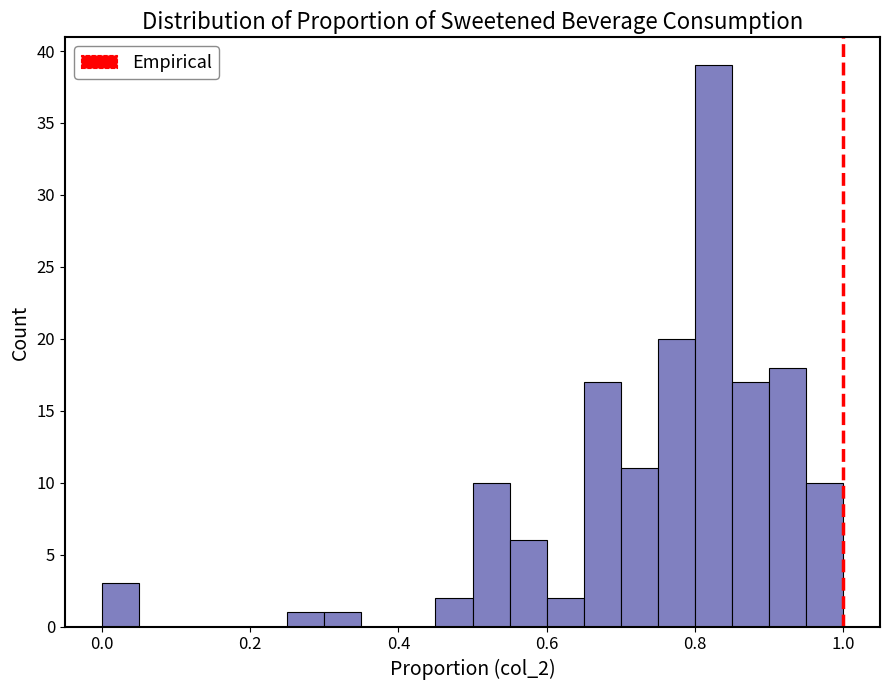

Around what value on the x-axis is the tallest bar? Give the approximate position of its centre, as read against the axis.

0.82